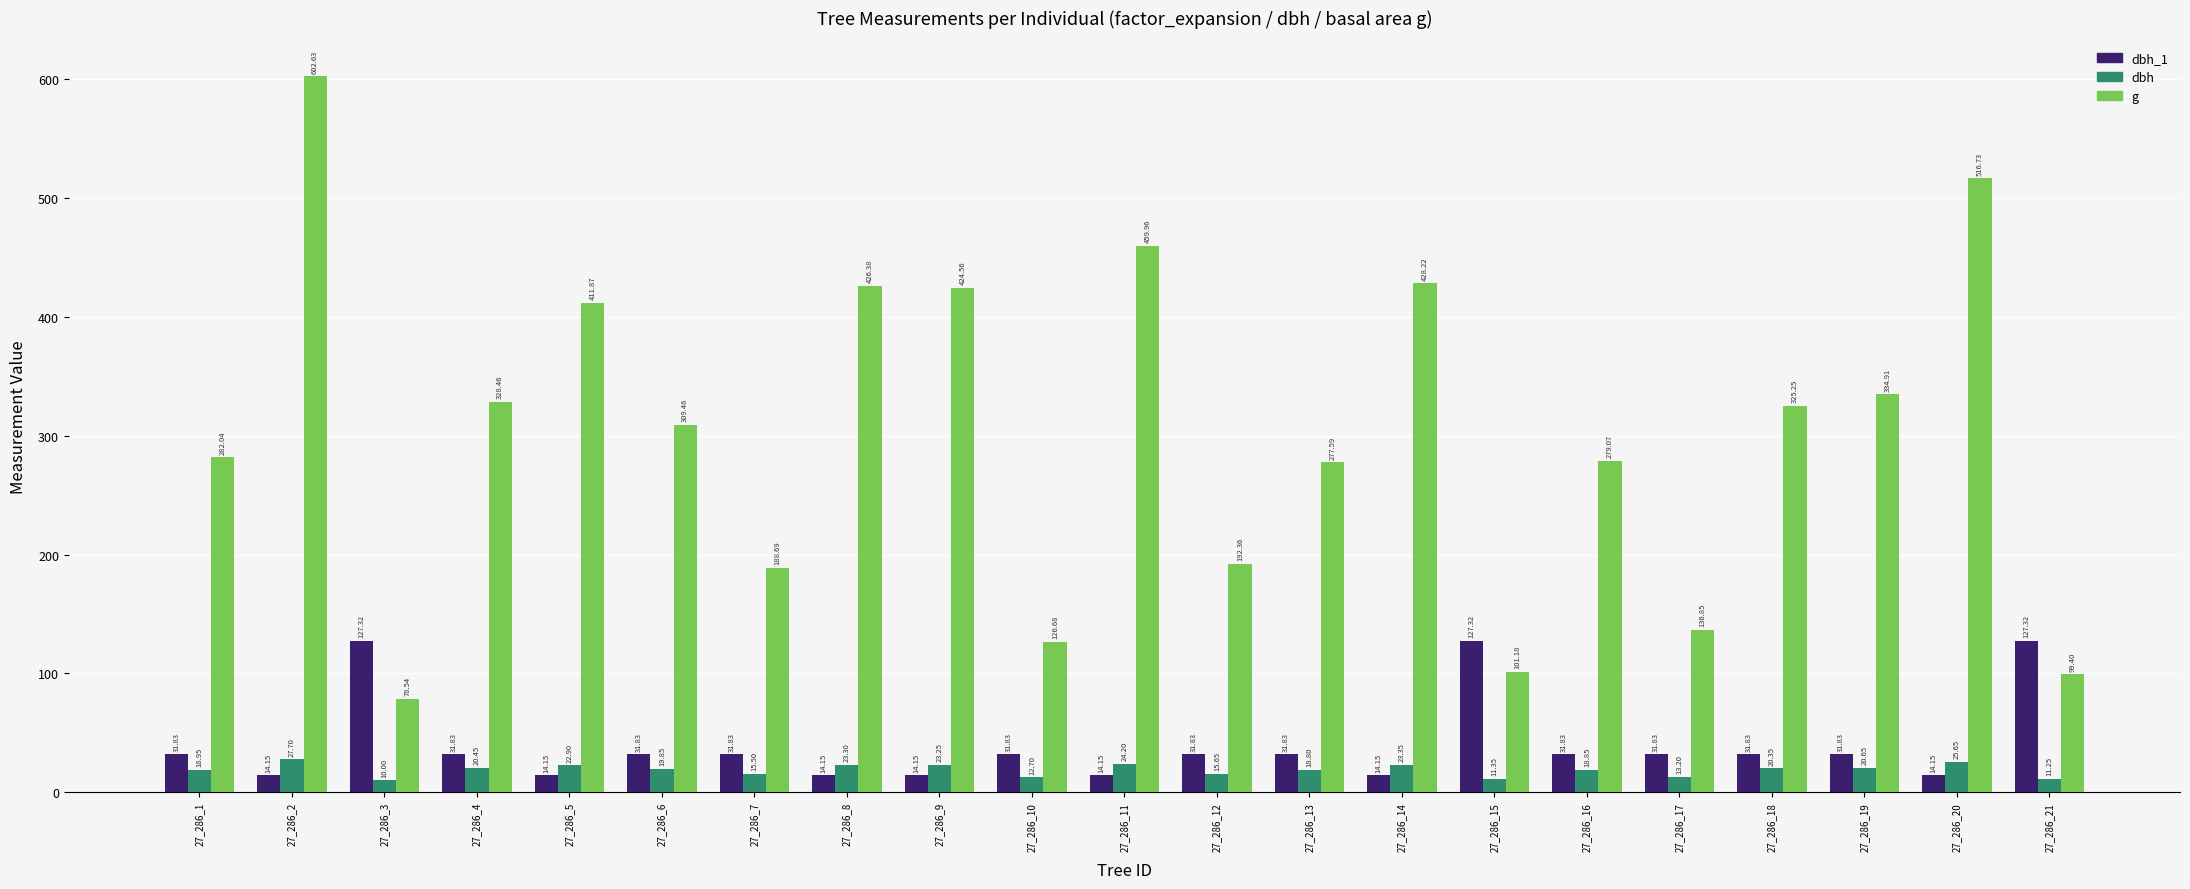

What are all the series names shown in the legend?

dbh_1, dbh, g